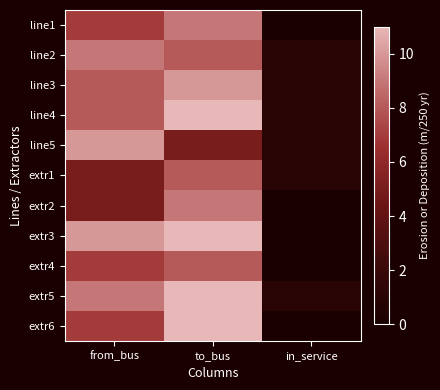

Rank the series at in_service from highest to lowest value.

line2, line3, line4, line5, extr1, extr5, line1, extr2, extr3, extr4, extr6